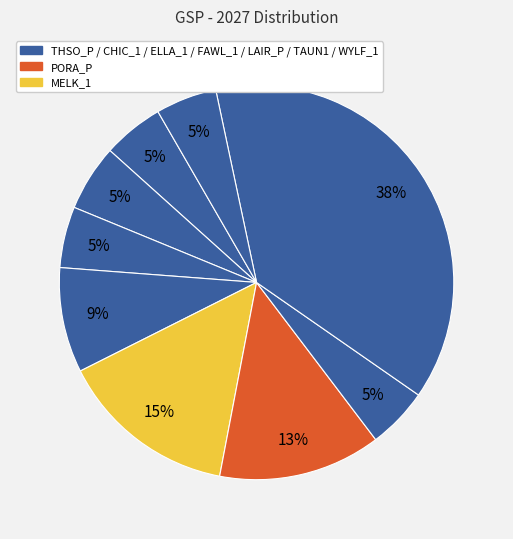

How many slices are in this pie chart?

9